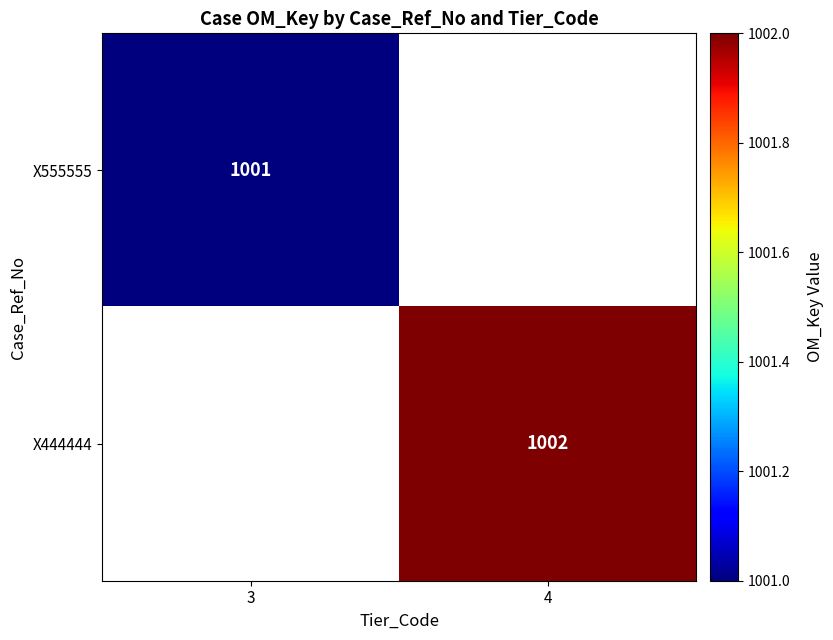

Which has a higher value, 3 or 4?

4